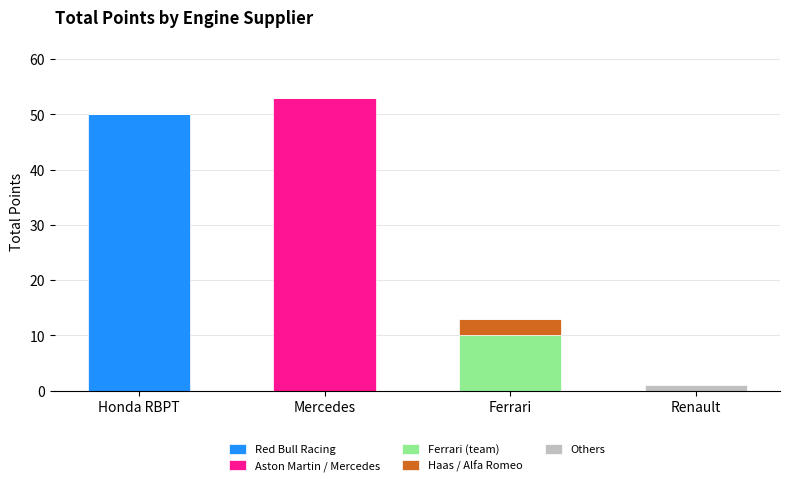

What is the maximum value for Red Bull Racing?

50